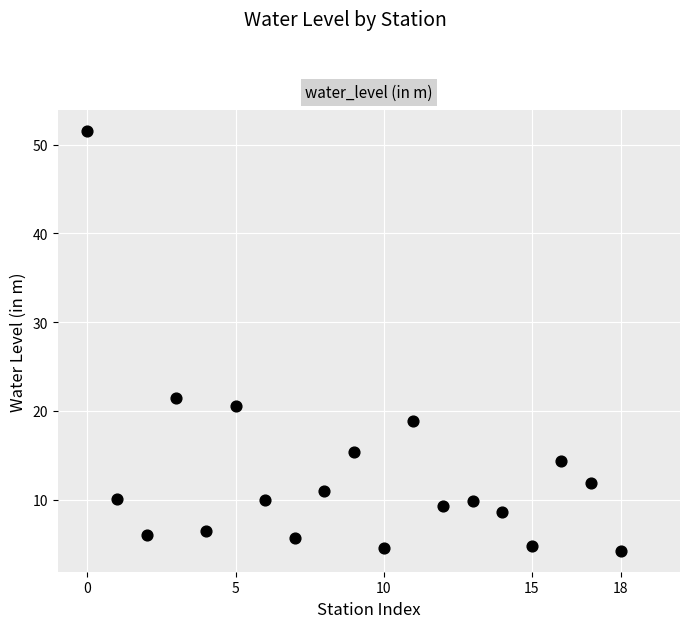

What is the range of Y values (max minus min)?

47.3